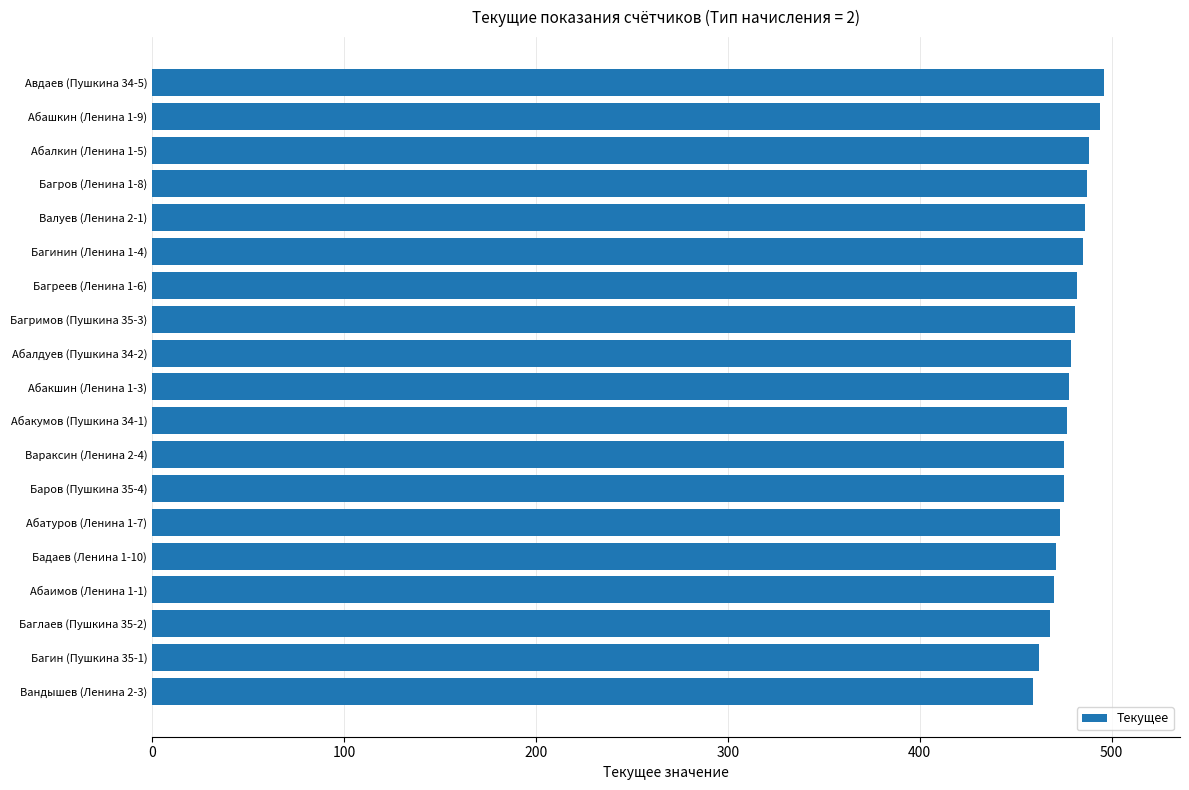

What is the label of the 3rd bar from the bottom?

Баглаев (Пушкина 35-2)